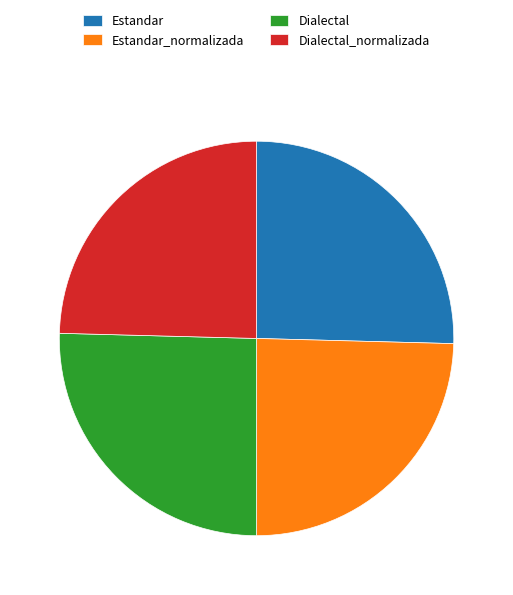

Does any single category account for the majority?

No